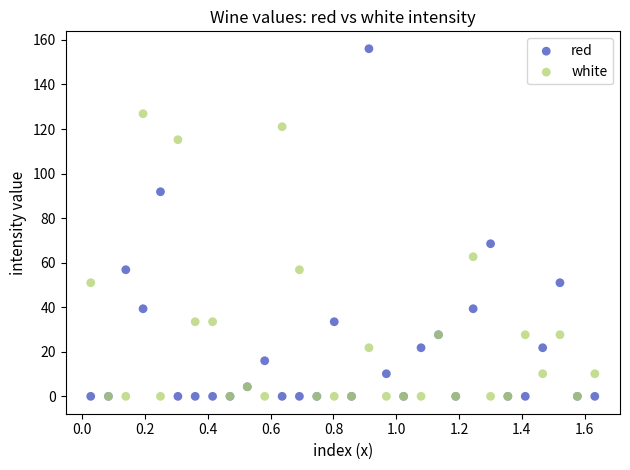

In the red series, what Y value is closest to 78?

68.5